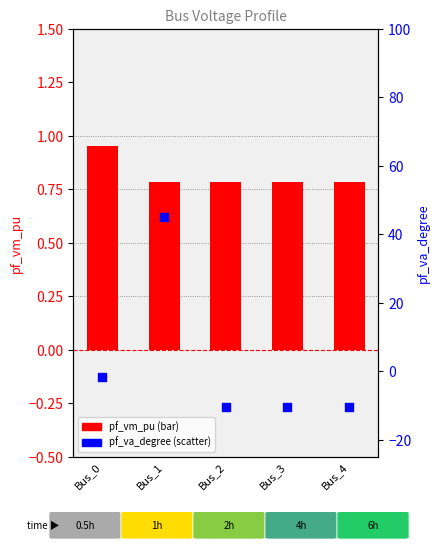

What is the total value across all series at Bus_2?

-9.6